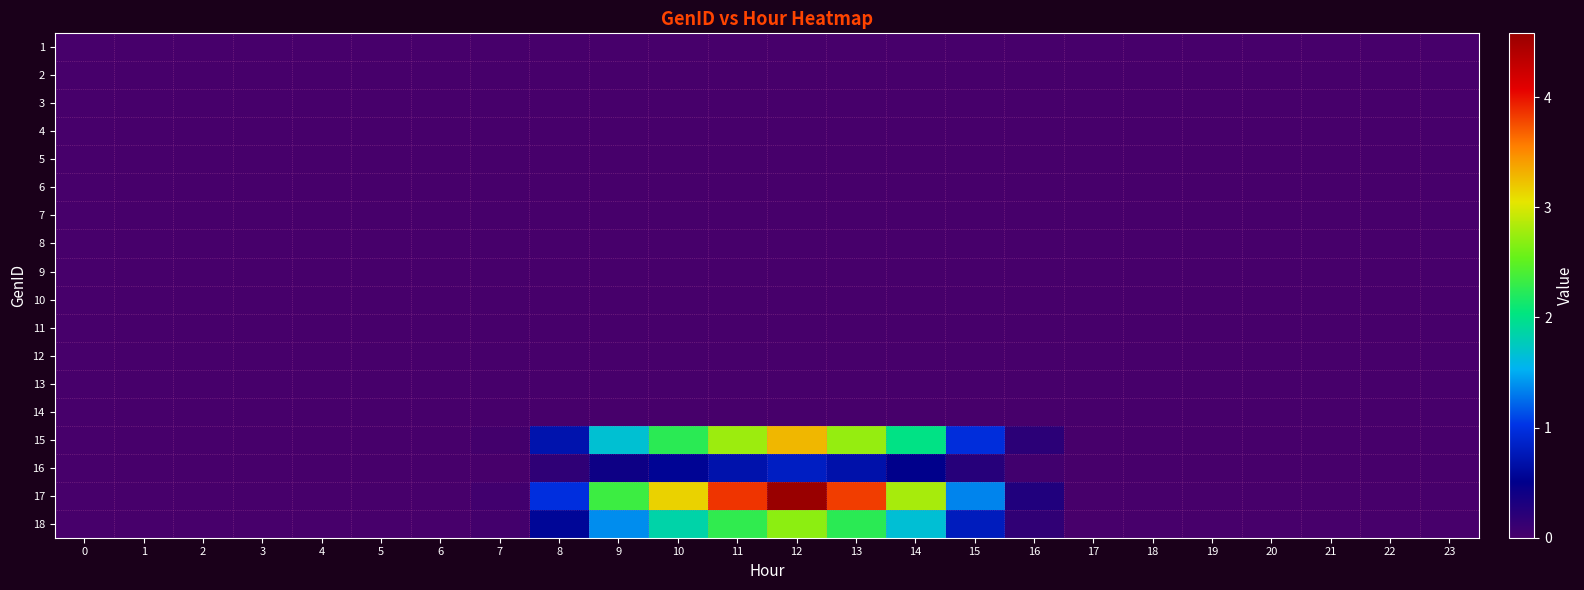

Reading left to right, what are all the values shown in this chart?

1: 0=0.0	1=0.0	2=0.0	3=0.0	4=0.0	5=0.0	6=0.0	7=0.0	8=0.0	9=0.0	10=0.0	11=0.0	12=0.0	13=0.0	14=0.0	15=0.0	16=0.0	17=0.0	18=0.0	19=0.0	20=0.0	21=0.0	22=0.0	23=0.0
2: 0=0.0	1=0.0	2=0.0	3=0.0	4=0.0	5=0.0	6=0.0	7=0.0	8=0.0	9=0.0	10=0.0	11=0.0	12=0.0	13=0.0	14=0.0	15=0.0	16=0.0	17=0.0	18=0.0	19=0.0	20=0.0	21=0.0	22=0.0	23=0.0
3: 0=0.0	1=0.0	2=0.0	3=0.0	4=0.0	5=0.0	6=0.0	7=0.0	8=0.0	9=0.0	10=0.0	11=0.0	12=0.0	13=0.0	14=0.0	15=0.0	16=0.0	17=0.0	18=0.0	19=0.0	20=0.0	21=0.0	22=0.0	23=0.0
4: 0=0.0	1=0.0	2=0.0	3=0.0	4=0.0	5=0.0	6=0.0	7=0.0	8=0.0	9=0.0	10=0.0	11=0.0	12=0.0	13=0.0	14=0.0	15=0.0	16=0.0	17=0.0	18=0.0	19=0.0	20=0.0	21=0.0	22=0.0	23=0.0
5: 0=0.0	1=0.0	2=0.0	3=0.0	4=0.0	5=0.0	6=0.0	7=0.0	8=0.0	9=0.0	10=0.0	11=0.0	12=0.0	13=0.0	14=0.0	15=0.0	16=0.0	17=0.0	18=0.0	19=0.0	20=0.0	21=0.0	22=0.0	23=0.0
6: 0=0.0	1=0.0	2=0.0	3=0.0	4=0.0	5=0.0	6=0.0	7=0.0	8=0.0	9=0.0	10=0.0	11=0.0	12=0.0	13=0.0	14=0.0	15=0.0	16=0.0	17=0.0	18=0.0	19=0.0	20=0.0	21=0.0	22=0.0	23=0.0
7: 0=0.0	1=0.0	2=0.0	3=0.0	4=0.0	5=0.0	6=0.0	7=0.0	8=0.0	9=0.0	10=0.0	11=0.0	12=0.0	13=0.0	14=0.0	15=0.0	16=0.0	17=0.0	18=0.0	19=0.0	20=0.0	21=0.0	22=0.0	23=0.0
8: 0=0.0	1=0.0	2=0.0	3=0.0	4=0.0	5=0.0	6=0.0	7=0.0	8=0.0	9=0.0	10=0.0	11=0.0	12=0.0	13=0.0	14=0.0	15=0.0	16=0.0	17=0.0	18=0.0	19=0.0	20=0.0	21=0.0	22=0.0	23=0.0
9: 0=0.0	1=0.0	2=0.0	3=0.0	4=0.0	5=0.0	6=0.0	7=0.0	8=0.0	9=0.0	10=0.0	11=0.0	12=0.0	13=0.0	14=0.0	15=0.0	16=0.0	17=0.0	18=0.0	19=0.0	20=0.0	21=0.0	22=0.0	23=0.0
10: 0=0.0	1=0.0	2=0.0	3=0.0	4=0.0	5=0.0	6=0.0	7=0.0	8=0.0	9=0.0	10=0.0	11=0.0	12=0.0	13=0.0	14=0.0	15=0.0	16=0.0	17=0.0	18=0.0	19=0.0	20=0.0	21=0.0	22=0.0	23=0.0
11: 0=0.0	1=0.0	2=0.0	3=0.0	4=0.0	5=0.0	6=0.0	7=0.0	8=0.0	9=0.0	10=0.0	11=0.0	12=0.0	13=0.0	14=0.0	15=0.0	16=0.0	17=0.0	18=0.0	19=0.0	20=0.0	21=0.0	22=0.0	23=0.0
12: 0=0.0	1=0.0	2=0.0	3=0.0	4=0.0	5=0.0	6=0.0	7=0.0	8=0.0	9=0.0	10=0.0	11=0.0	12=0.0	13=0.0	14=0.0	15=0.0	16=0.0	17=0.0	18=0.0	19=0.0	20=0.0	21=0.0	22=0.0	23=0.0
13: 0=0.0	1=0.0	2=0.0	3=0.0	4=0.0	5=0.0	6=0.0	7=0.0	8=0.0	9=0.0	10=0.0	11=0.0	12=0.0	13=0.0	14=0.0	15=0.0	16=0.0	17=0.0	18=0.0	19=0.0	20=0.0	21=0.0	22=0.0	23=0.0
14: 0=0.0	1=0.0	2=0.0	3=0.0	4=0.0	5=0.0	6=0.0	7=0.0	8=0.0	9=0.0	10=0.0	11=0.0	12=0.0	13=0.0	14=0.0	15=0.0	16=0.0	17=0.0	18=0.0	19=0.0	20=0.0	21=0.0	22=0.0	23=0.0
15: 0=0.0	1=0.0	2=0.0	3=0.0	4=0.0	5=0.0	6=0.0	7=0.0	8=0.7	9=1.7	10=2.2	11=2.8	12=3.3	13=2.7	14=2.0	15=1.0	16=0.2	17=0.0	18=0.0	19=0.0	20=0.0	21=0.0	22=0.0	23=0.0
16: 0=0.0	1=0.0	2=0.0	3=0.0	4=0.0	5=0.0	6=0.0	7=0.0	8=0.2	9=0.4	10=0.6	11=0.7	12=0.8	13=0.7	14=0.5	15=0.2	16=0.1	17=0.0	18=0.0	19=0.0	20=0.0	21=0.0	22=0.0	23=0.0
17: 0=0.0	1=0.0	2=0.0	3=0.0	4=0.0	5=0.0	6=0.0	7=0.0	8=1.0	9=2.3	10=3.1	11=3.9	12=4.6	13=3.8	14=2.8	15=1.3	16=0.3	17=0.0	18=0.0	19=0.0	20=0.0	21=0.0	22=0.0	23=0.0
18: 0=0.0	1=0.0	2=0.0	3=0.0	4=0.0	5=0.0	6=0.0	7=0.0	8=0.6	9=1.4	10=1.9	11=2.3	12=2.7	13=2.3	14=1.7	15=0.8	16=0.2	17=0.0	18=0.0	19=0.0	20=0.0	21=0.0	22=0.0	23=0.0